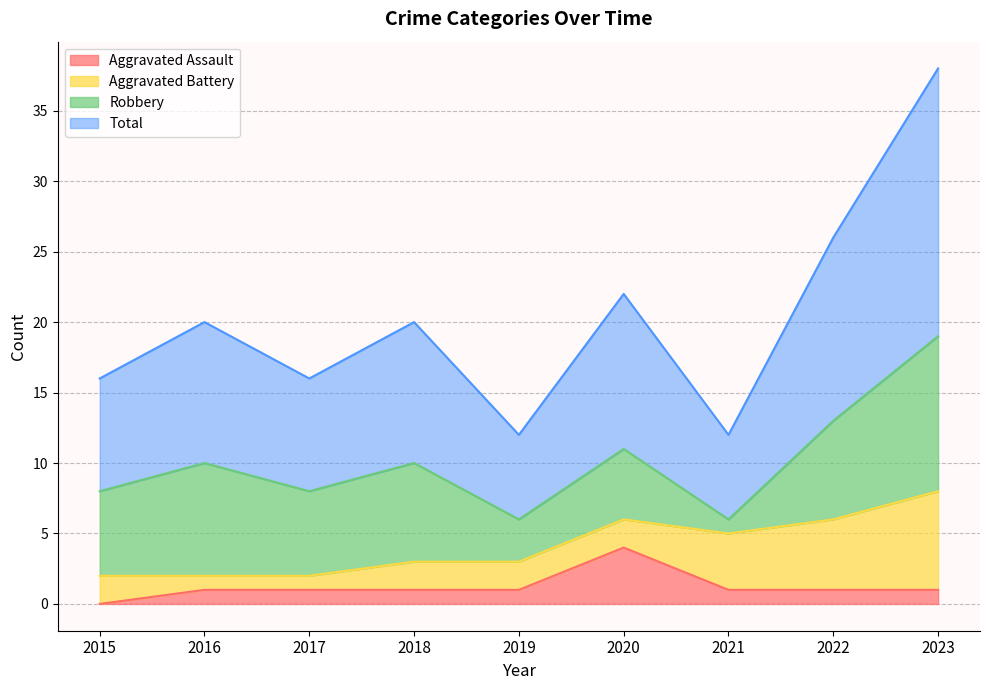

At which category is the sum across all series the highest?

2023